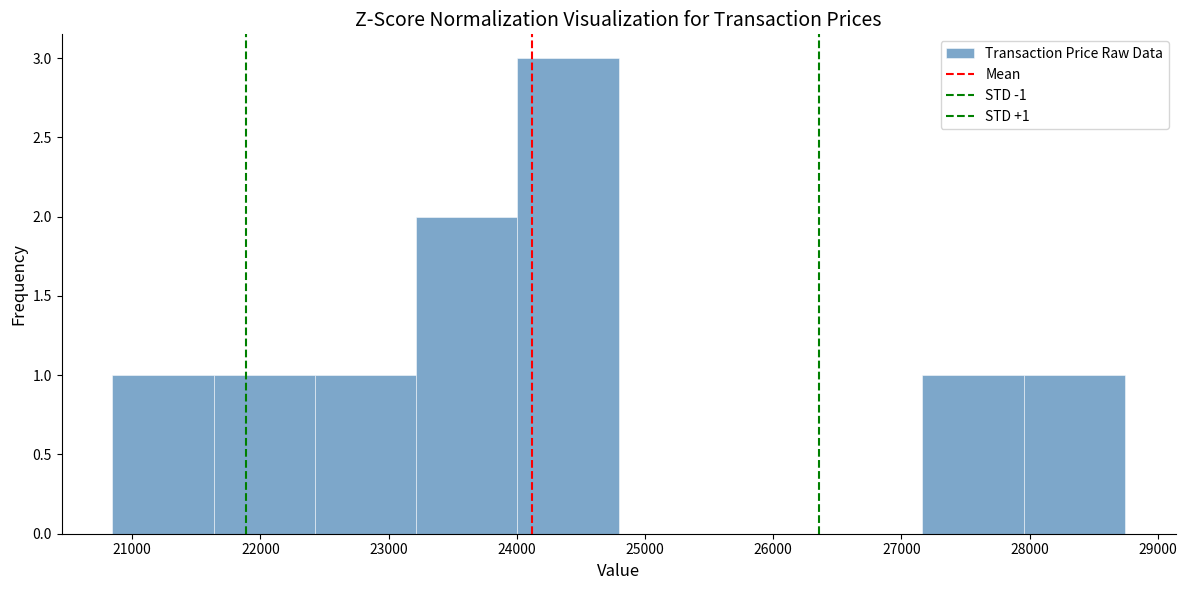

Which range on the x-axis has the tallest bar?

24000 to 24800